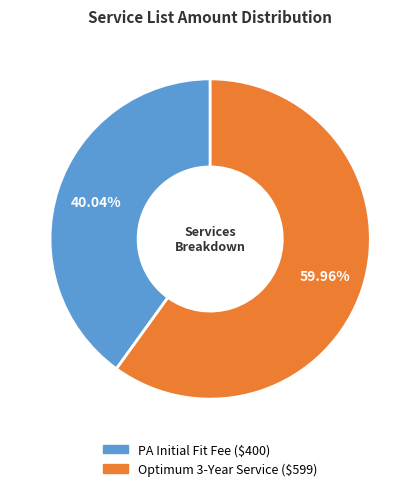

How many slices are in this pie chart?

2